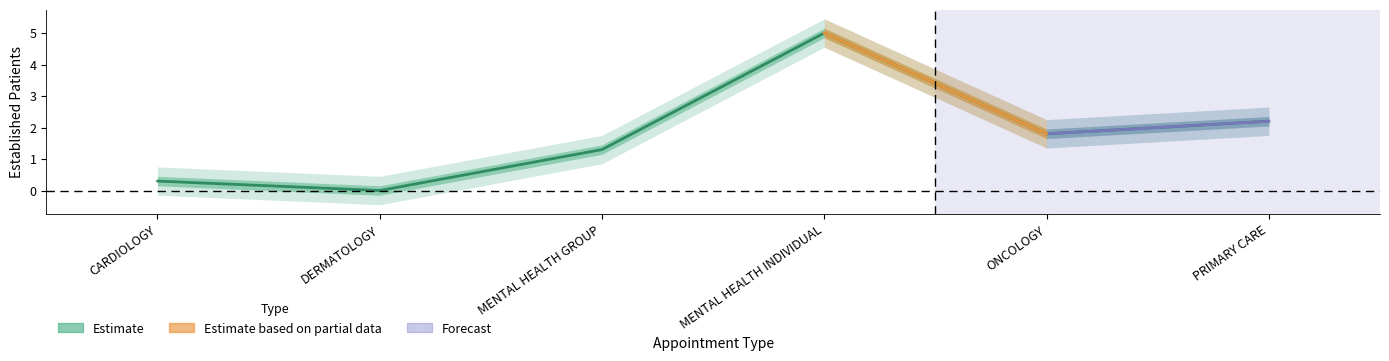

What is the change in value from ONCOLOGY to PRIMARY CARE?

+0.4